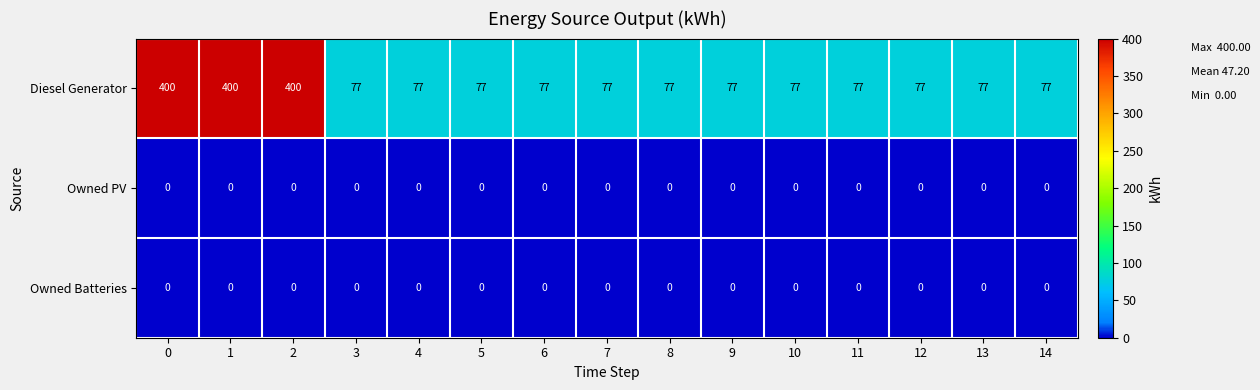

The Diesel Generator series shows 49 at 14. True or false?

False